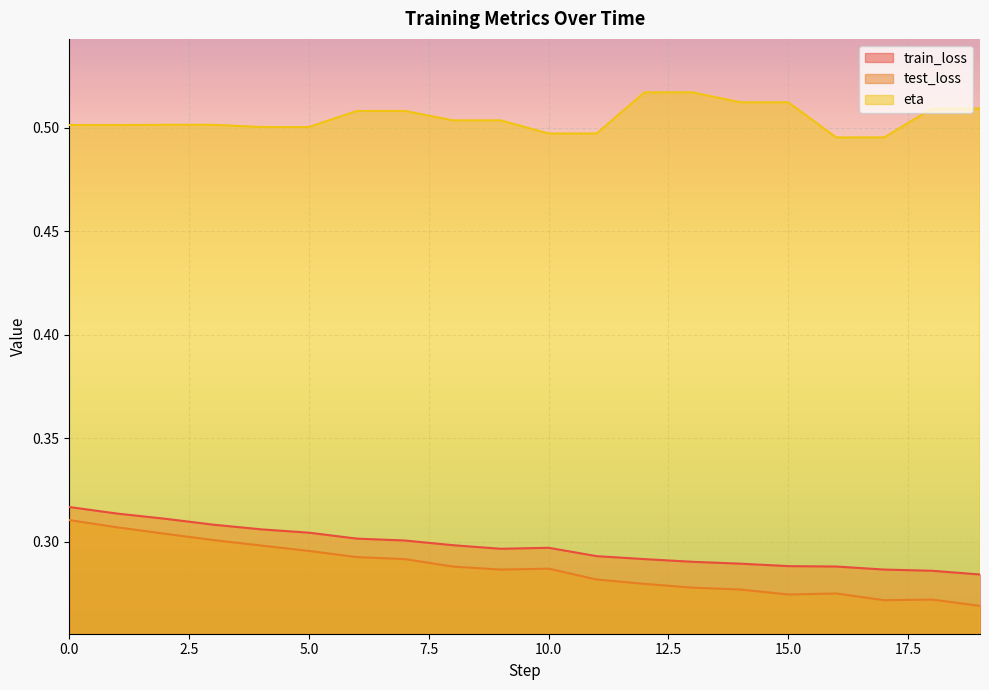

How many series are shown in this chart?

3